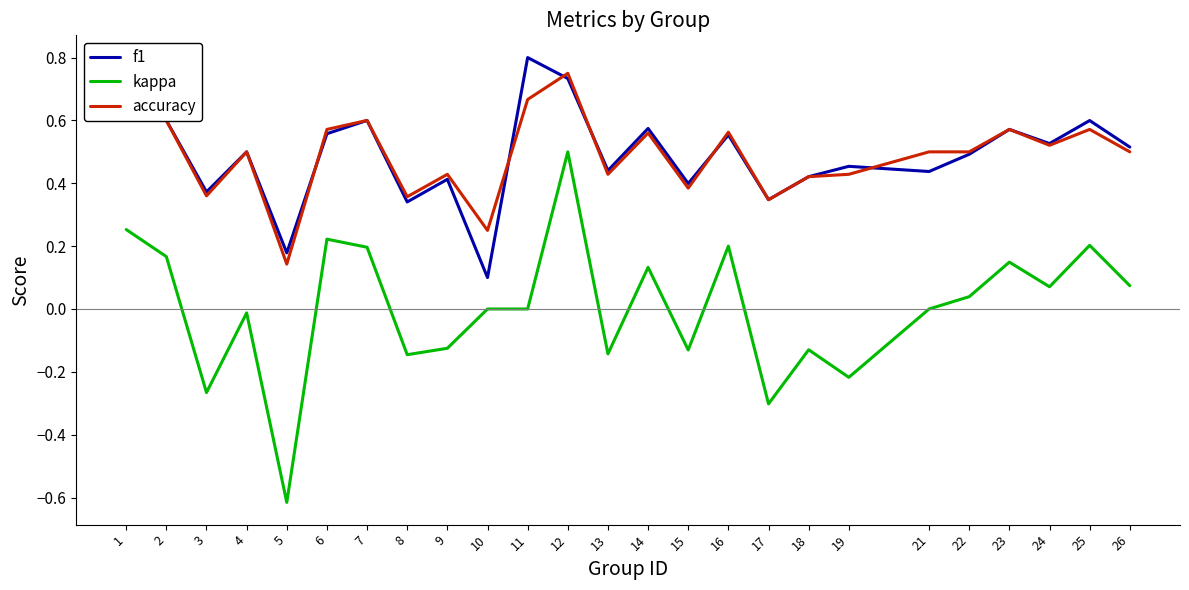

Which series has the widest spread of values?

kappa